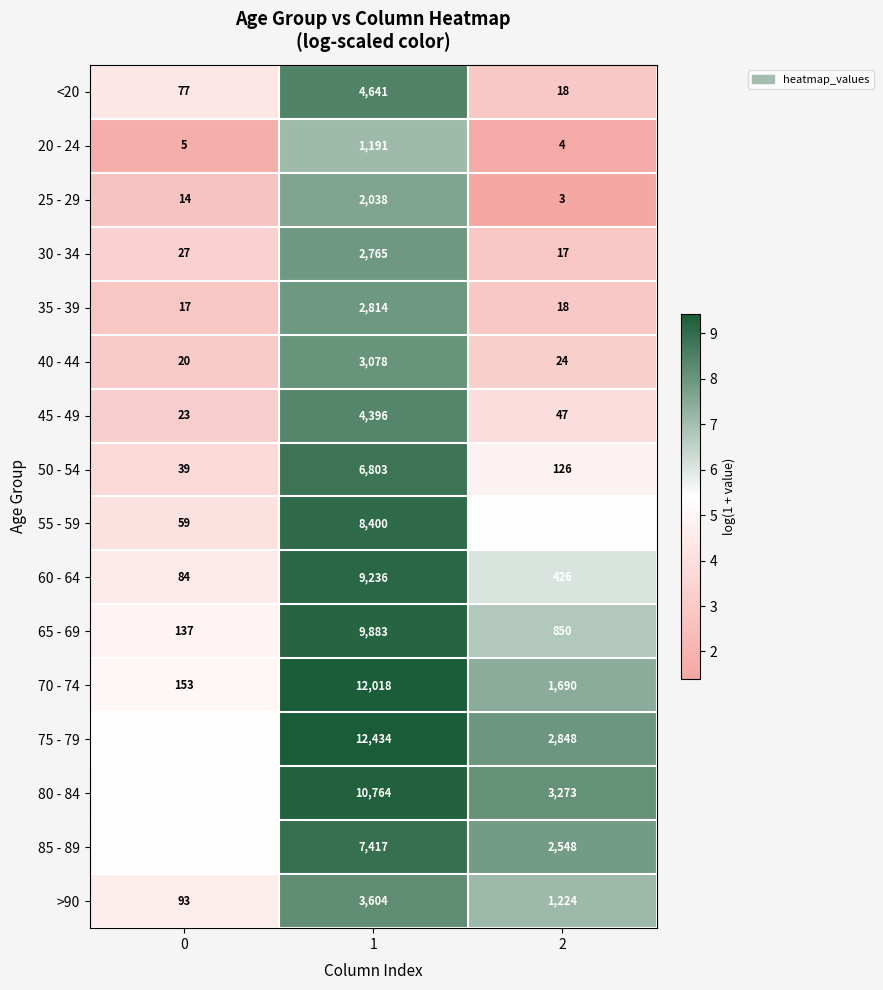

What is the spread (max minus min) of values at 2?

3270